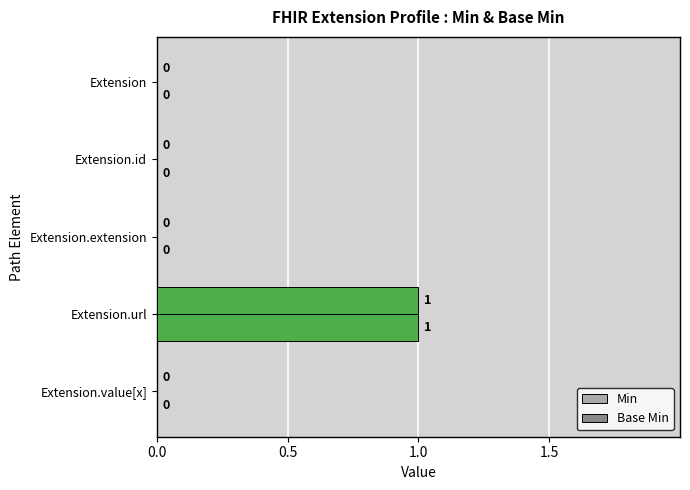

How many series are shown in this chart?

2